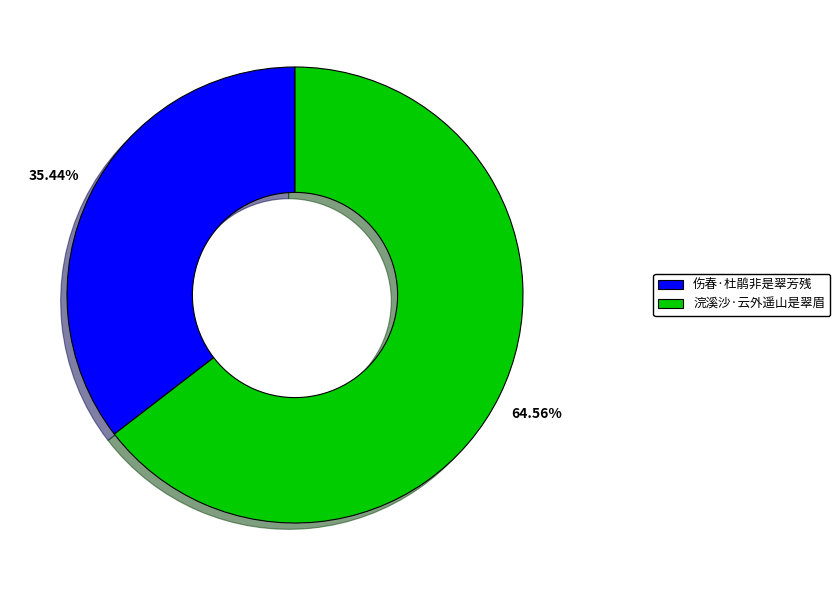

Count the number of slices in the pie.

2